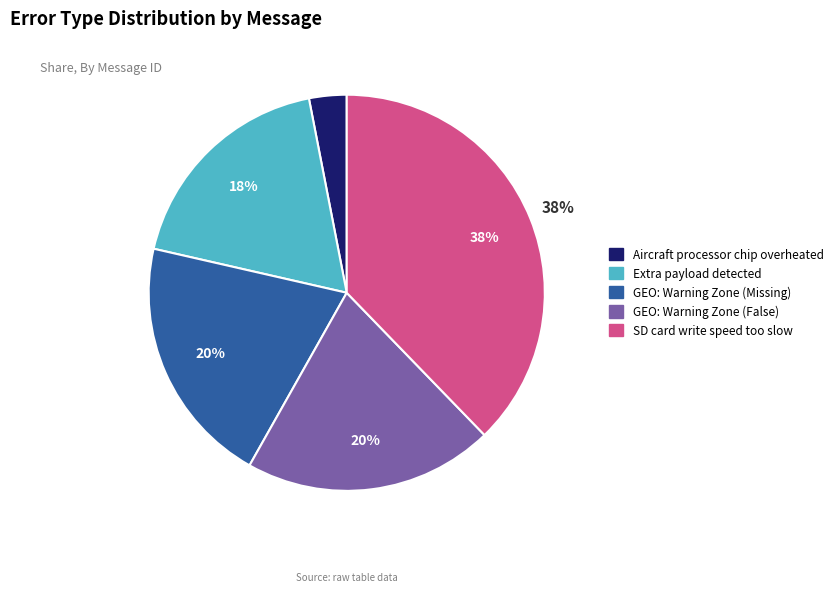

What is the ratio of the value at GEO: Warning Zone (Missing) to the value at SD card write speed too slow?

0.5